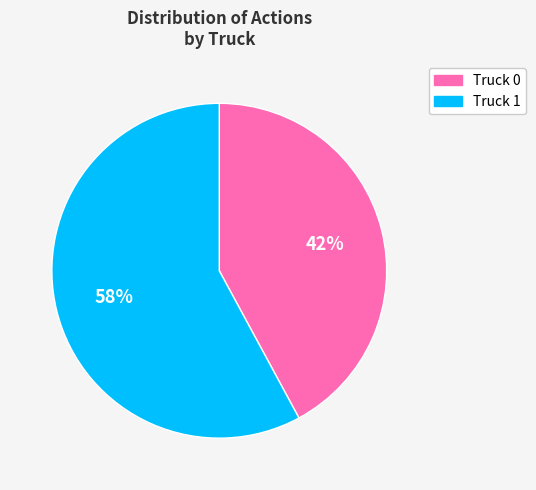

Is it true that Truck 0 is 42% of the pie?

True